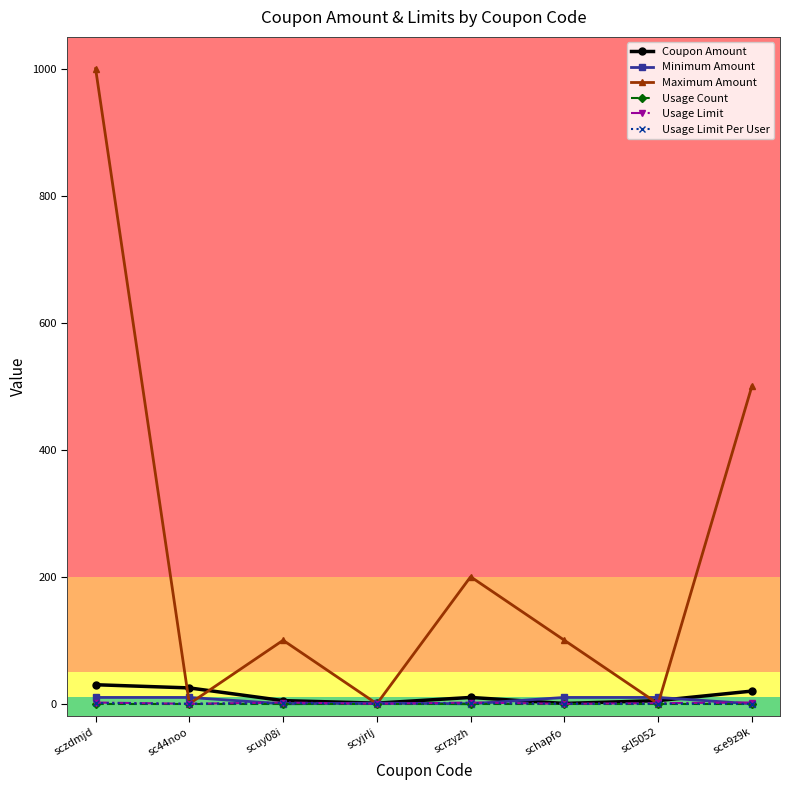

True or false: Maximum Amount has a value of 0.0 at scl5052.

True